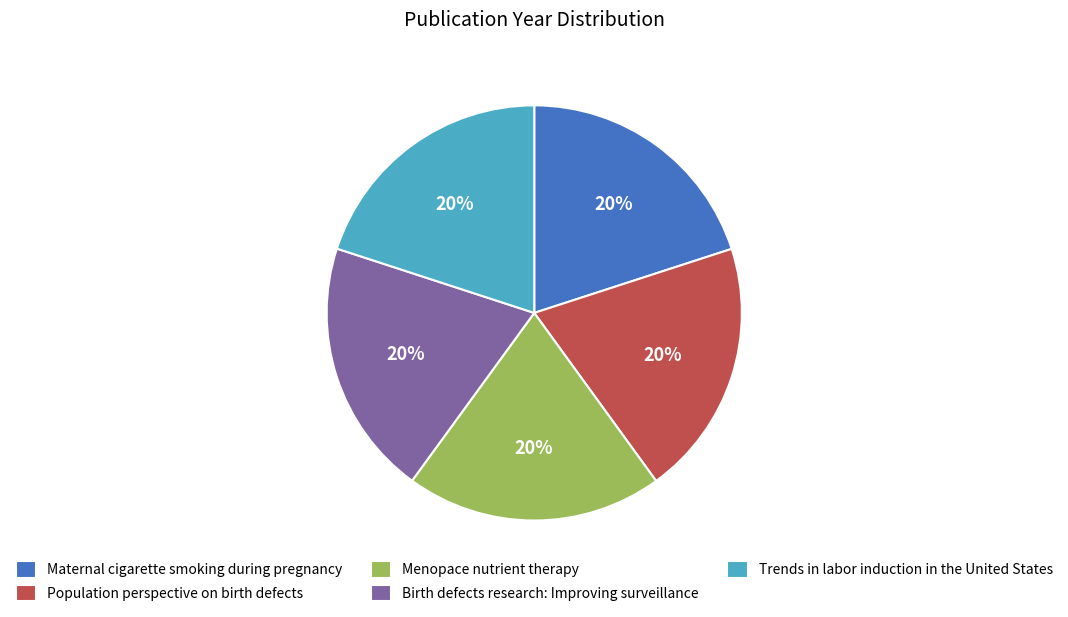

What is the ratio of the value at Menopace nutrient therapy to the value at Birth defects research: Improving surveillance?

1.0